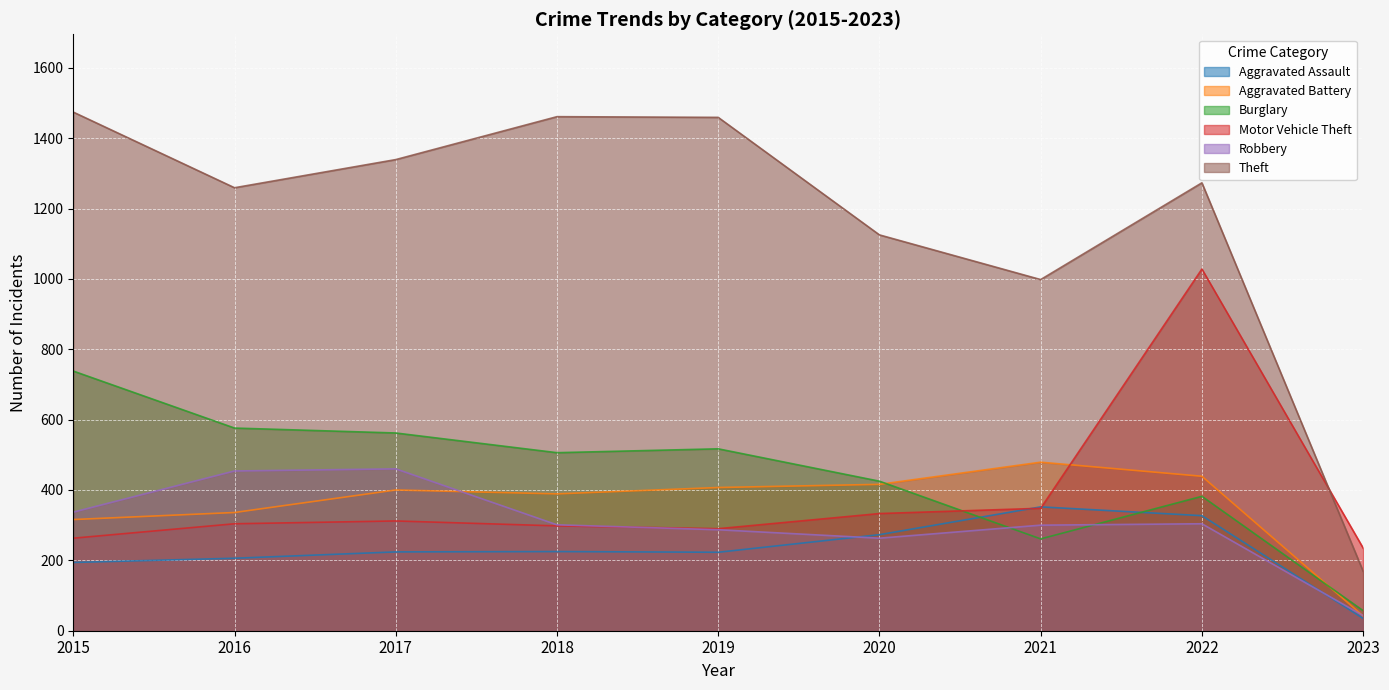

Reading right to left, transcribe all the data shown in this chart.

Aggravated Assault: 35	327	352	273	223	225	224	206	194
Aggravated Battery: 42	439	479	416	407	389	400	336	316
Burglary: 57	382	261	425	517	506	562	576	738
Motor Vehicle Theft: 235	1028	348	333	290	298	312	304	263
Robbery: 43	304	300	263	287	301	460	454	337
Theft: 169	1273	998	1125	1459	1461	1339	1259	1474